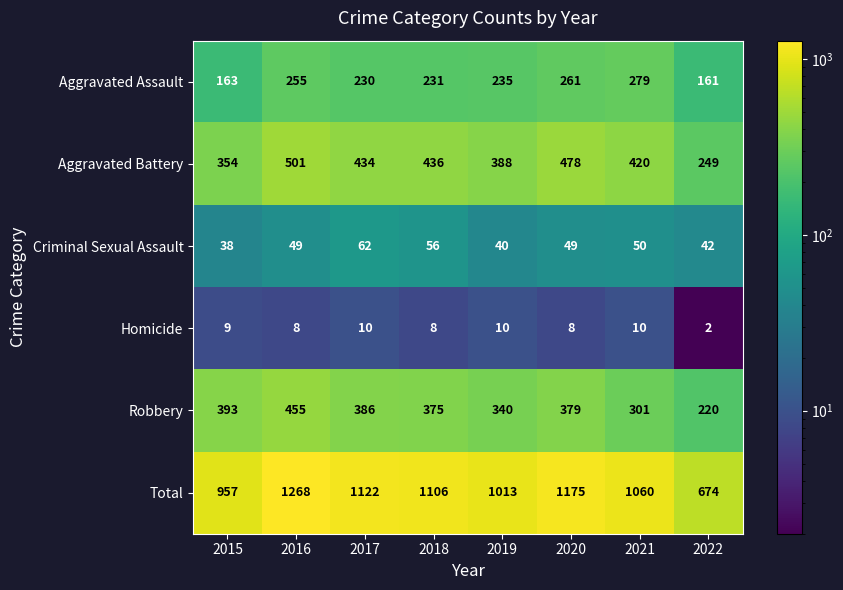

What is the difference between the Total values at 2015 and 2019?

56